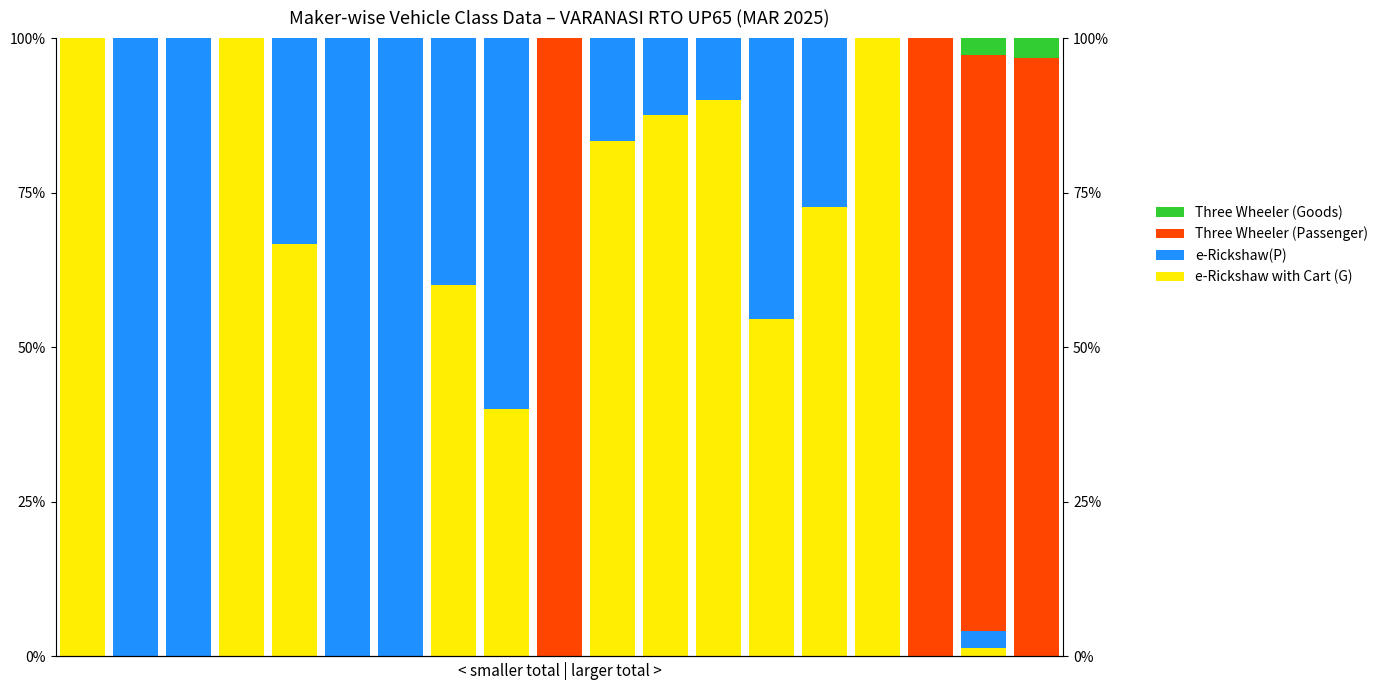

How many series are shown in this chart?

4